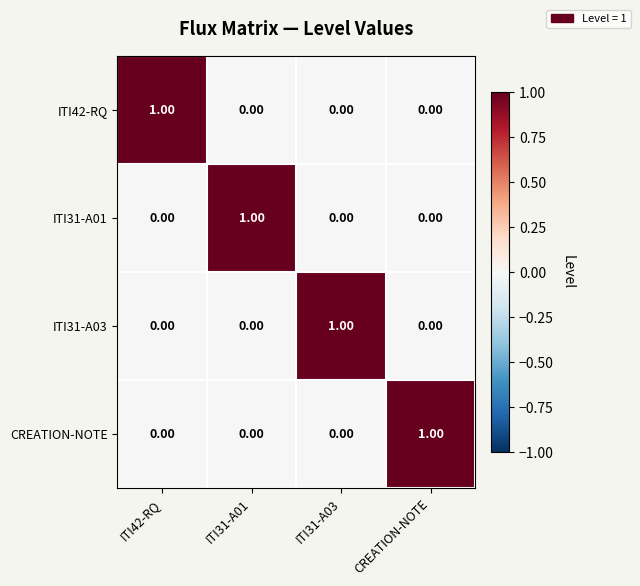

At how many categories does at least one series exceed 0?

4